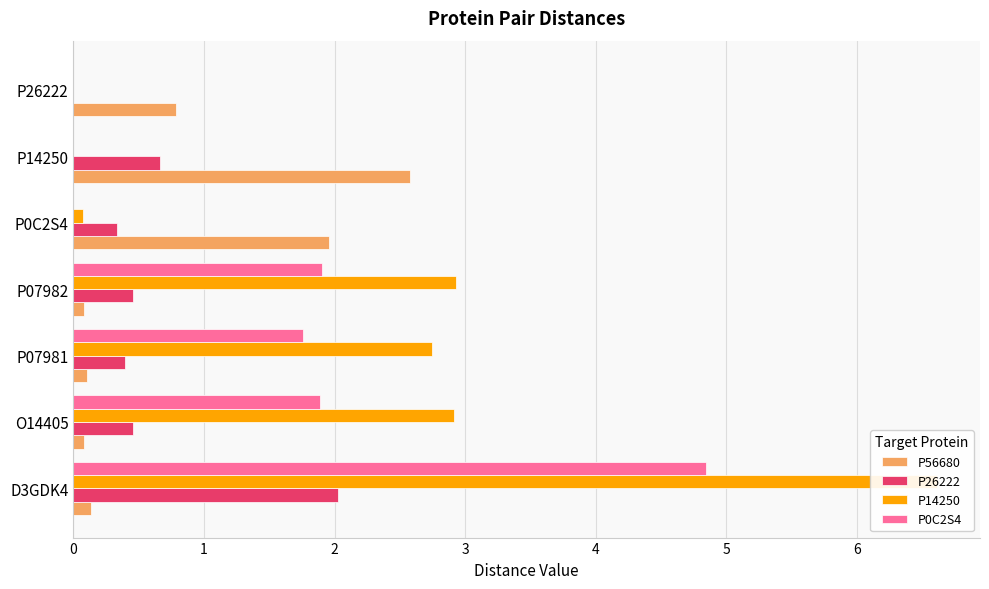

Between P07981 and P26222, which is larger?

P26222